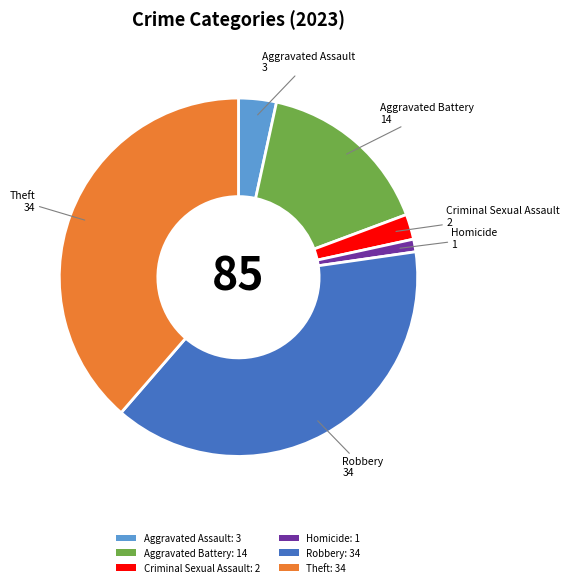

Is the sum of Theft: 34 and Criminal Sexual Assault: 2 greater than half?

No